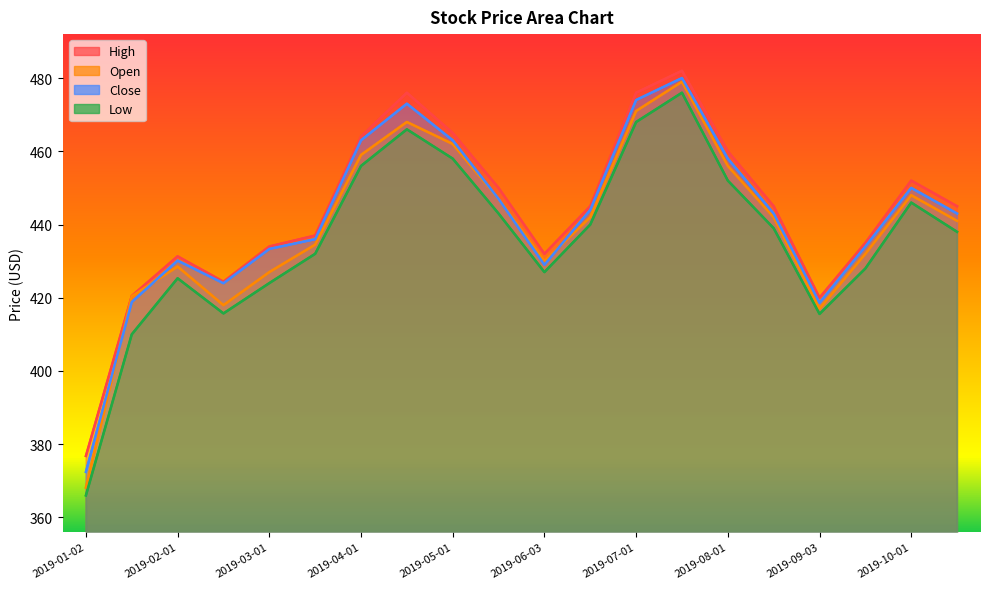

The value of Open at 2019-03-01 is 125.4. True or false?

False